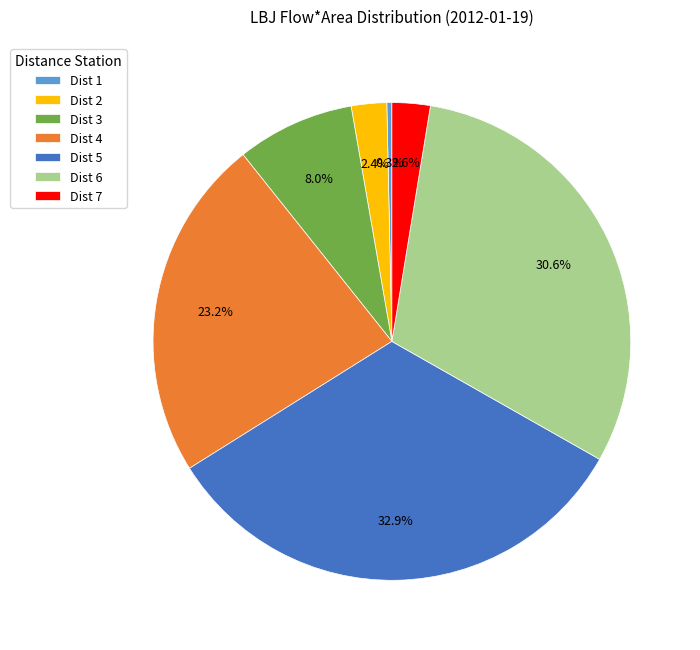

Is there any slice that represents more than half of the pie?

No